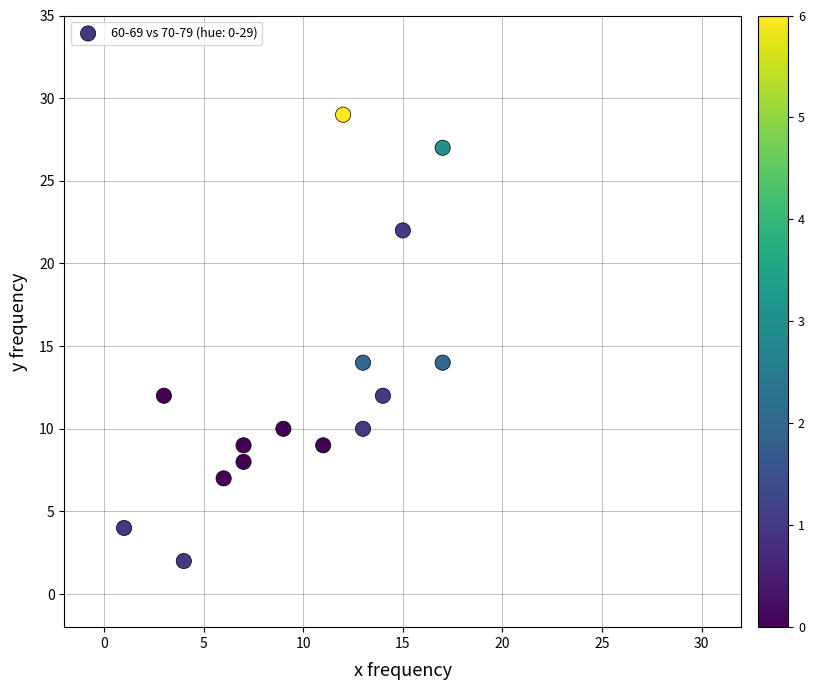

What is the range of X values (max minus min)?

16